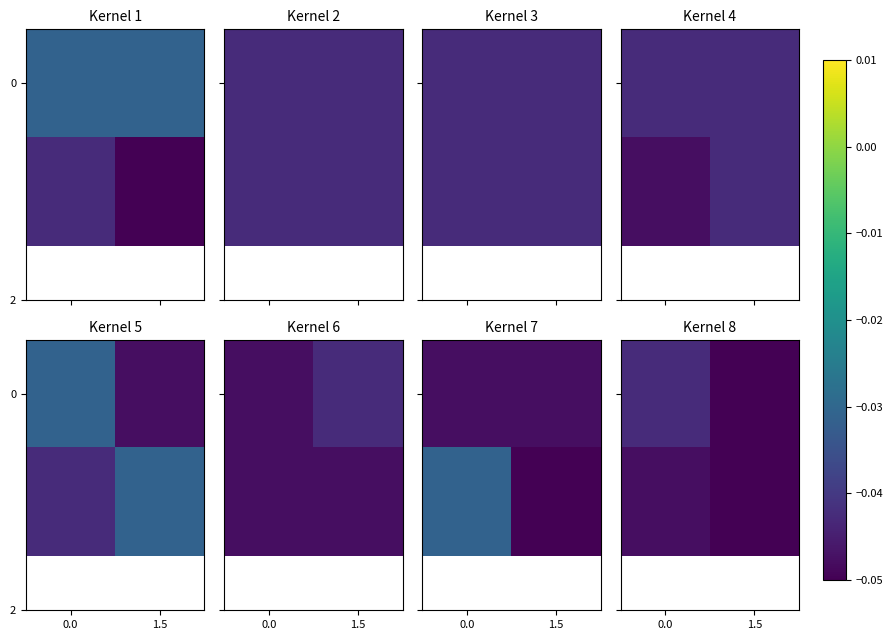

What is the total value across all series at 0.0?

-0.1